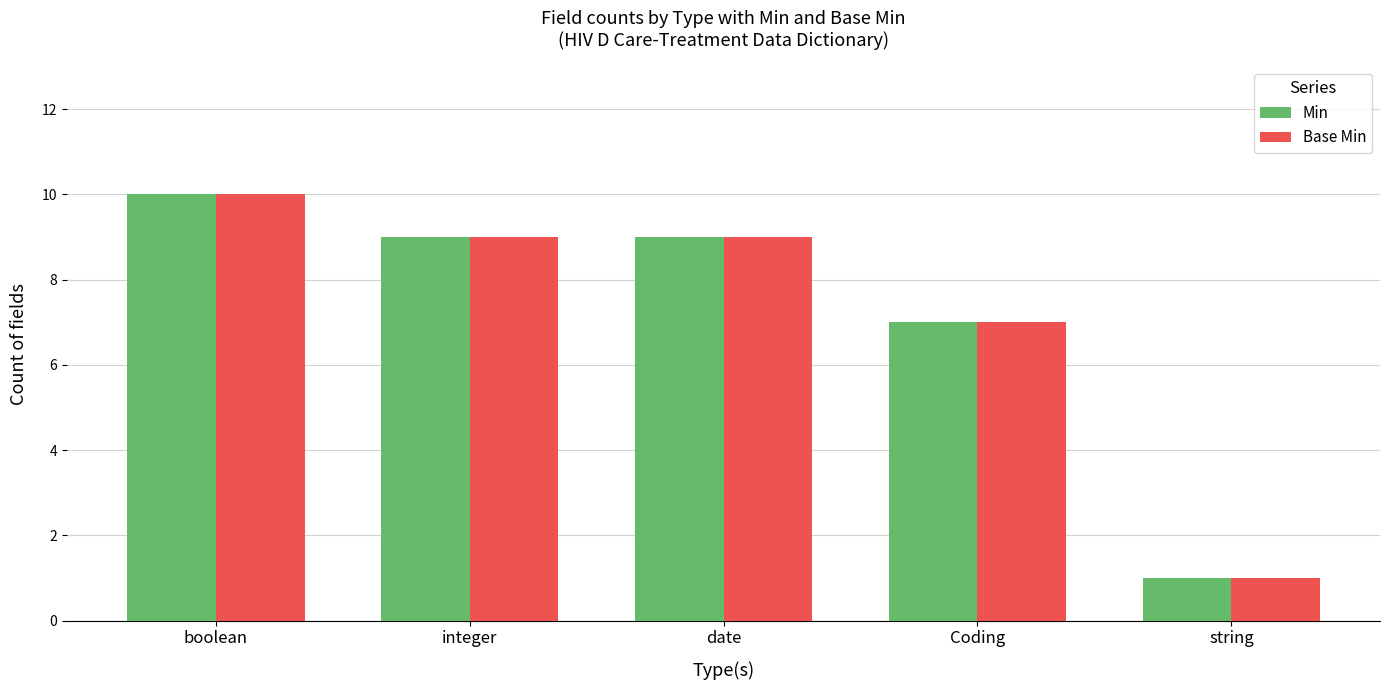

Reading right to left, extract all data points from this chart.

Min: string=1	Coding=7	date=9	integer=9	boolean=10
Base Min: string=1	Coding=7	date=9	integer=9	boolean=10